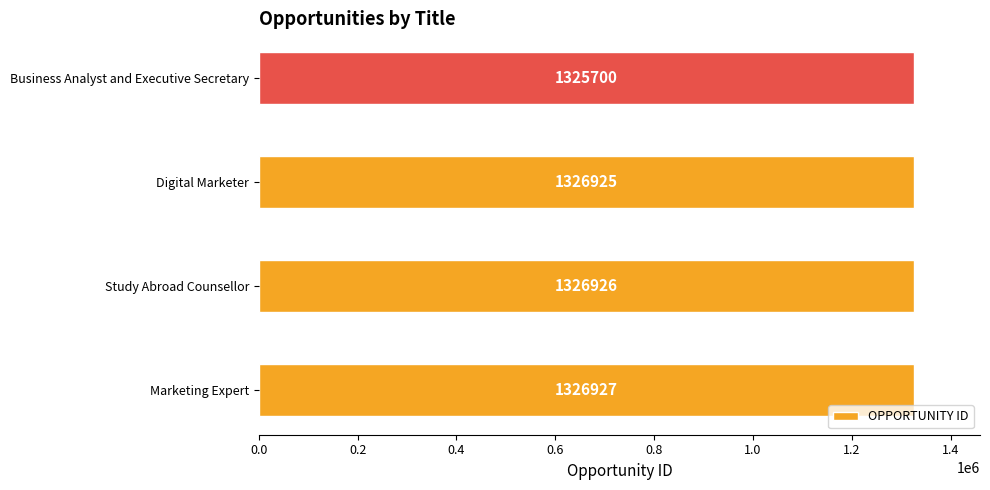

Rank the categories by value from highest to lowest.

Marketing Expert, Study Abroad Counsellor, Digital Marketer, Business Analyst and Executive Secretary